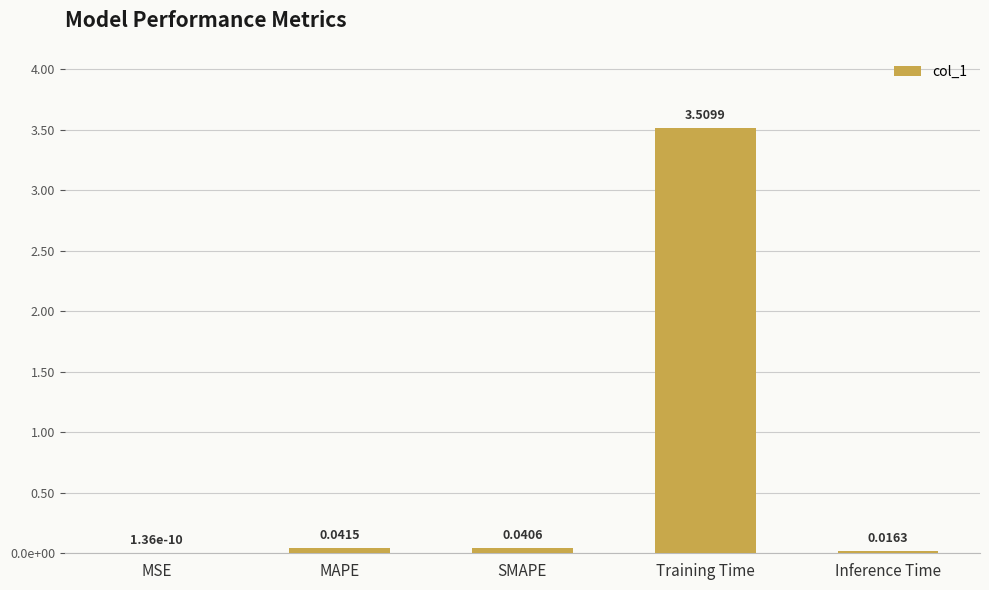

How many series are shown in this chart?

1